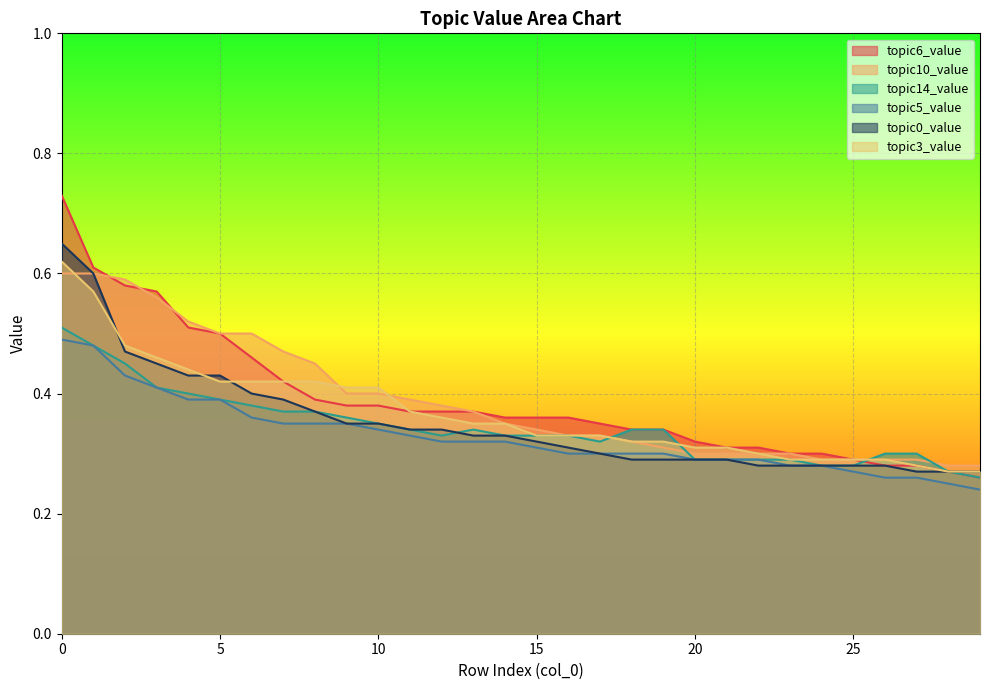

The topic14_value series shows 0.3 at 11. True or false?

True